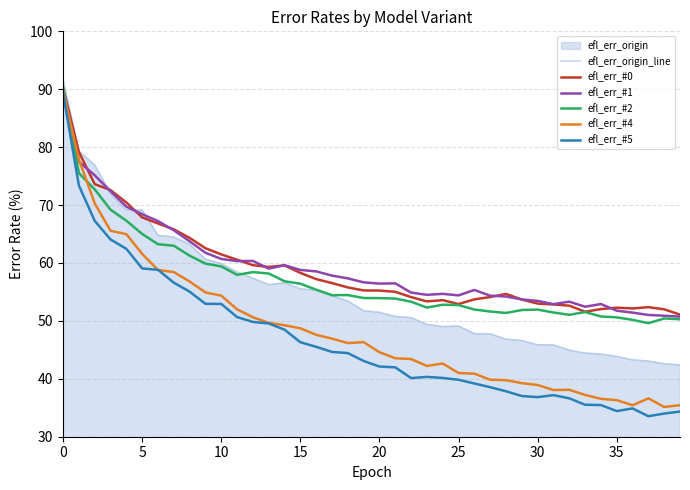

The value of efl_err_#0 at 33 is 51.6. True or false?

True